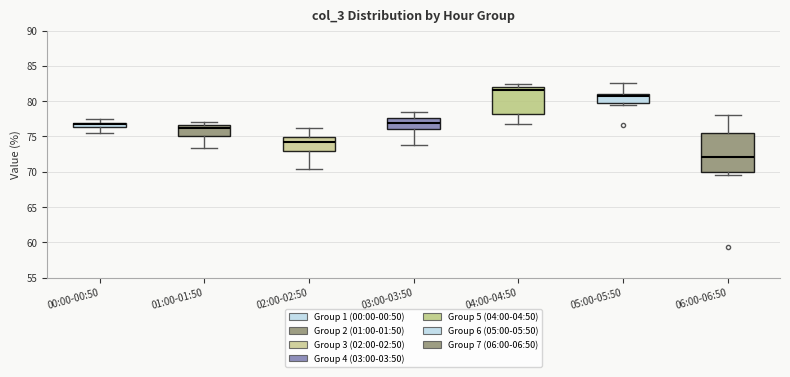

Which box is the tallest, from its lower edge to its upper edge?

06:00-06:50